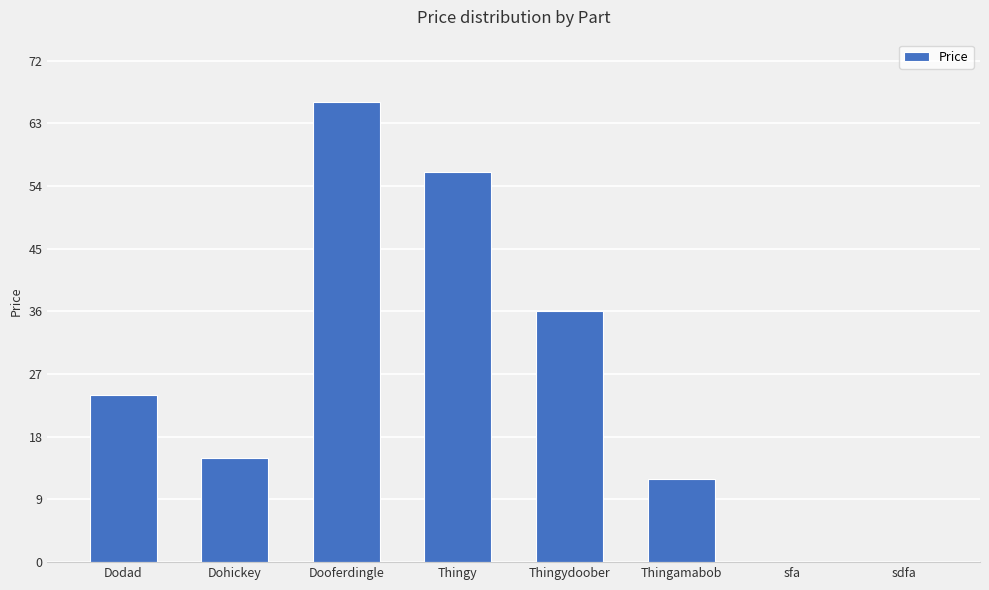

What is the sum of all values?

209